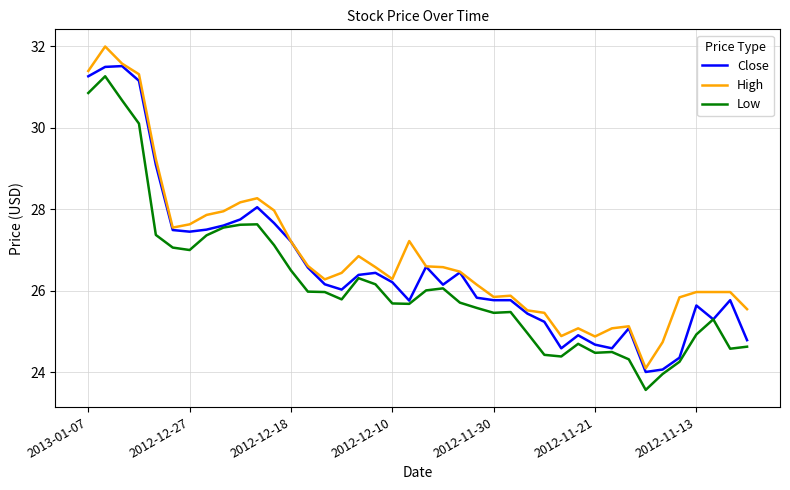

At how many categories does at least one series exceed 29?

5